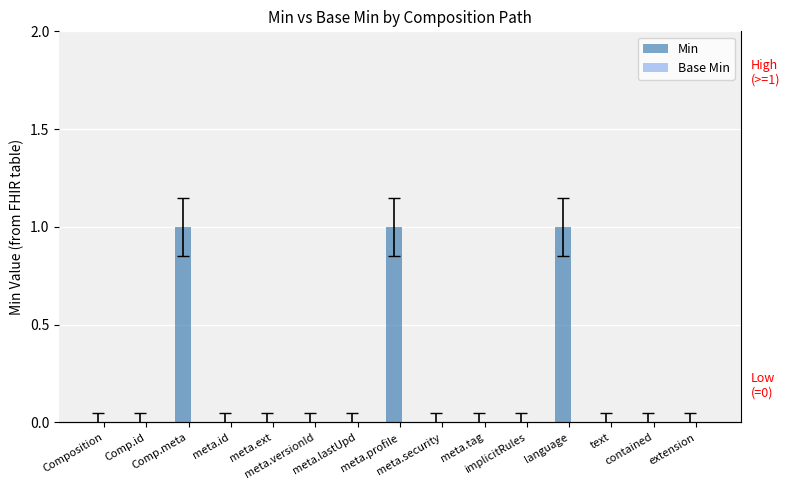

How many values in the Min series exceed 0?

3